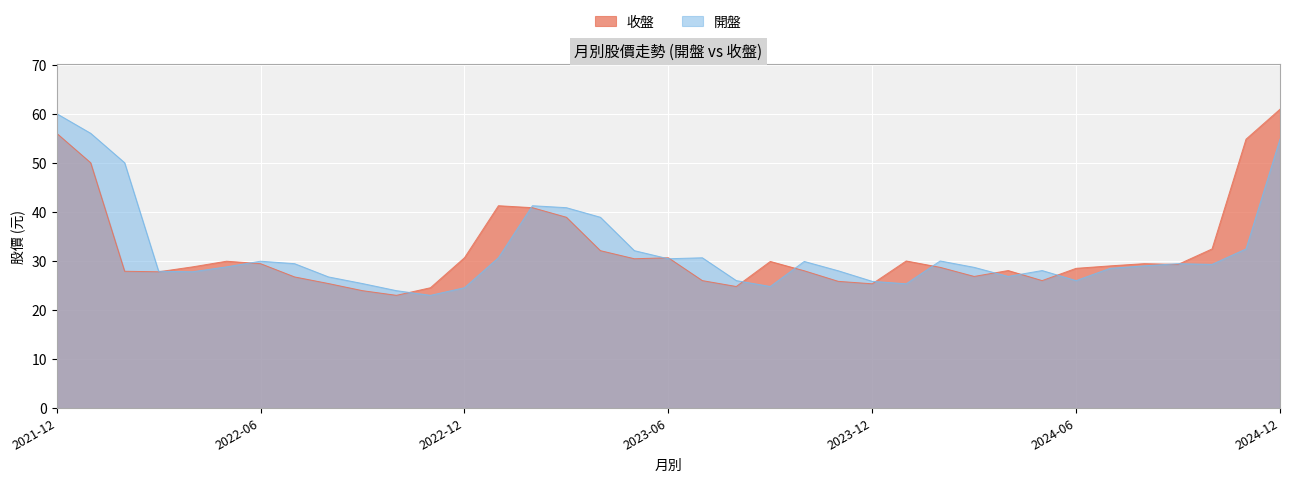

Rank the series by their average value, from highest to lowest.

收盤, 開盤